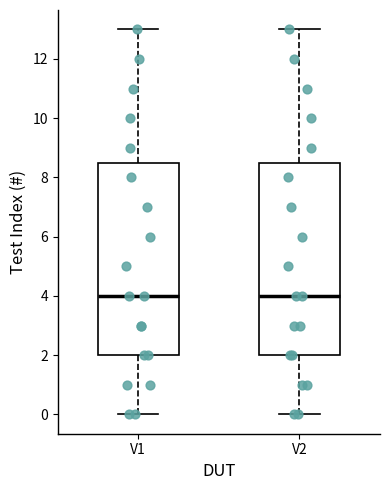

Where does the upper whisker of the box for V2 end on the y-axis? The values are not printed on the chart, so give them approximately, as read against the axis.

13.0